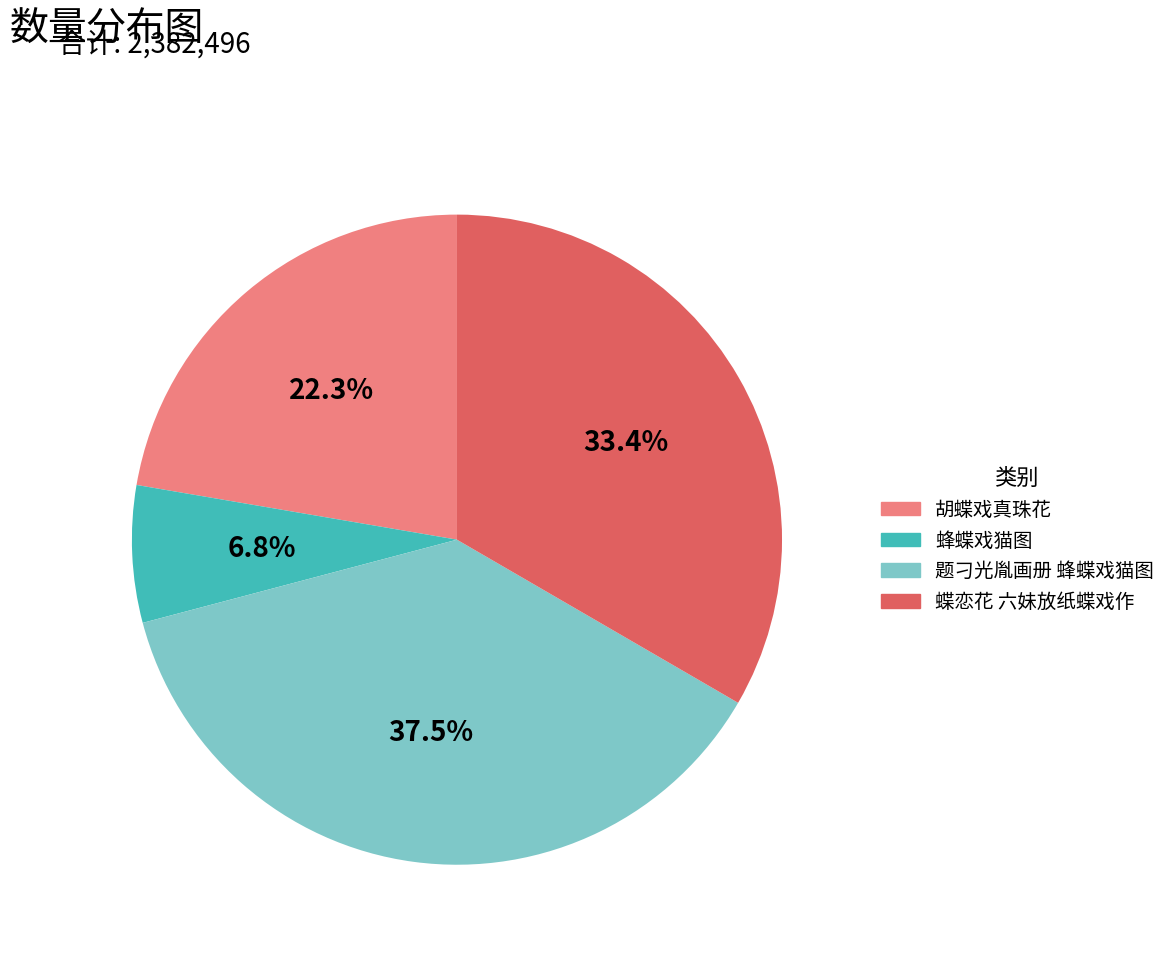

Combined, do 题刁光胤画册 蜂蝶戏猫图 and 蜂蝶戏猫图 account for over 50%?

No